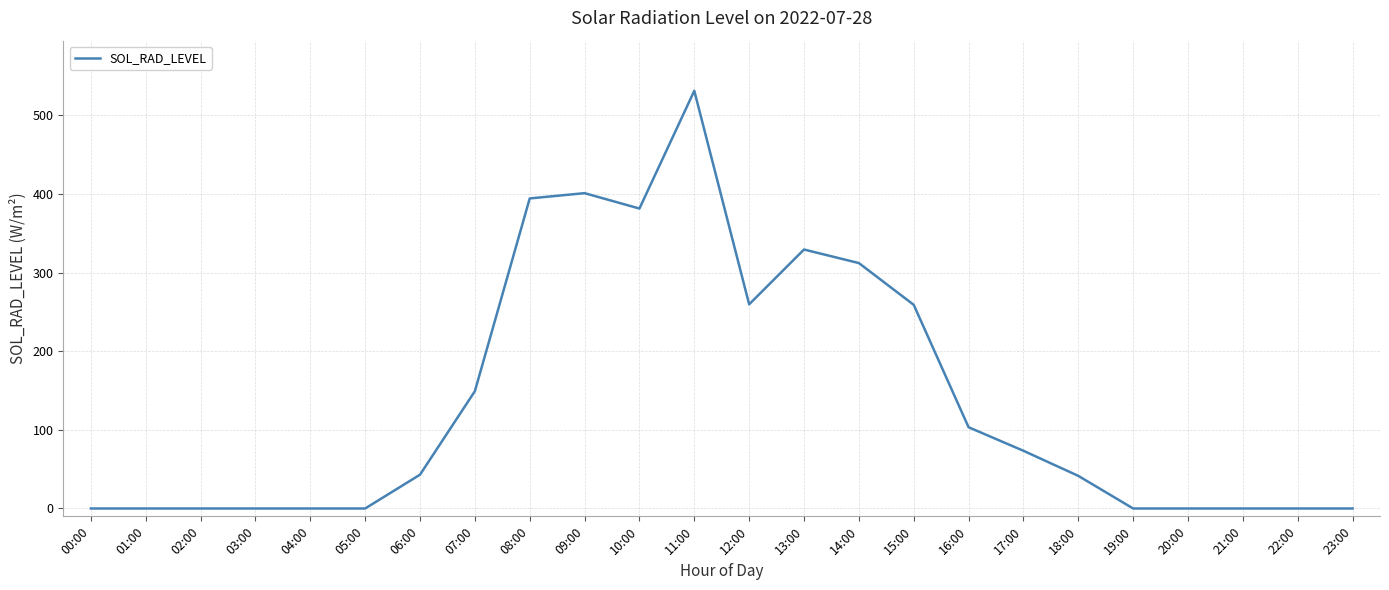

What is the greatest value displayed?

531.3